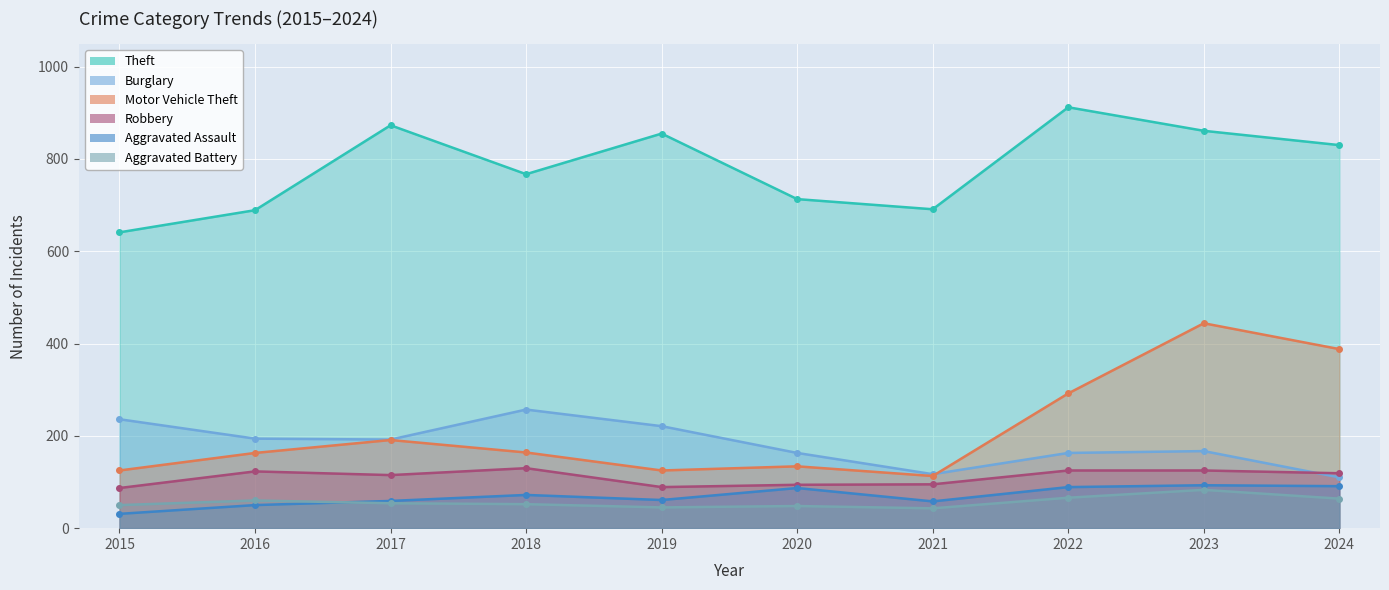

Is it true that Robbery equals 130 at 2018?

True